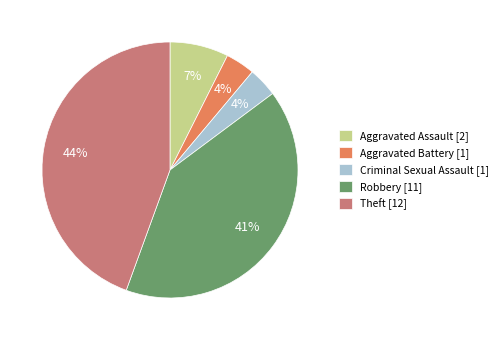

Do Criminal Sexual Assault [1] and Aggravated Assault [2] together represent more than half of the pie?

No